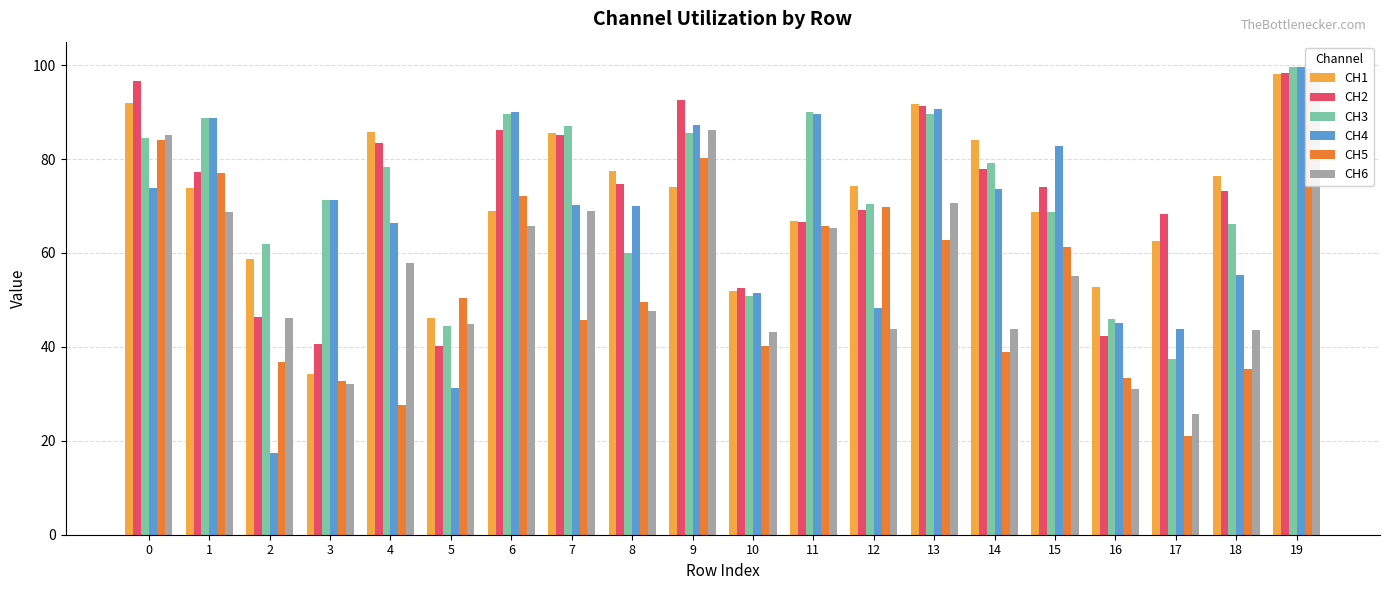

What is the difference between the maximum and minimum values in the CH1 series?

63.9